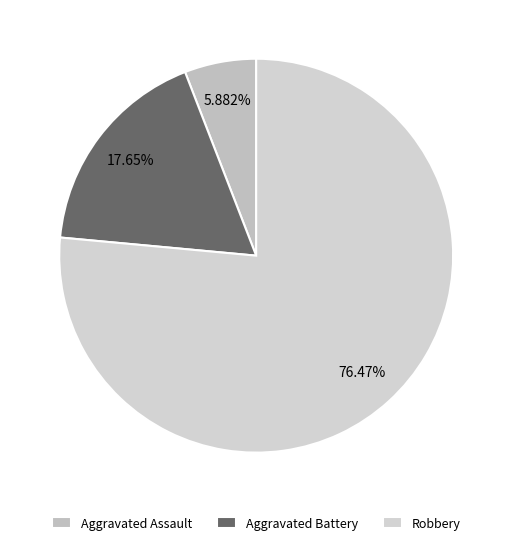

Is it true that Aggravated Battery is 18% of the pie?

True